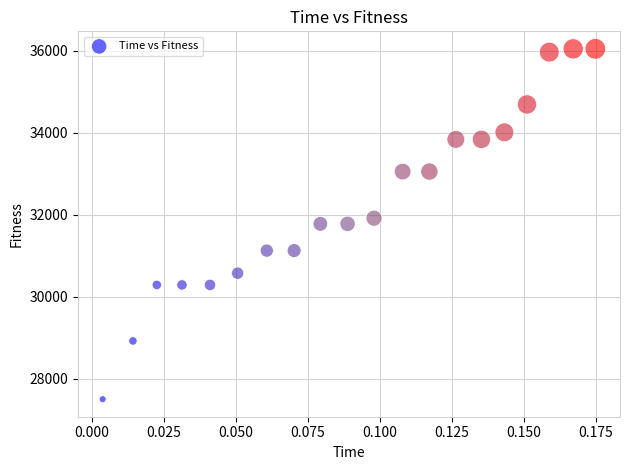

What is the range of Y values (max minus min)?

8546